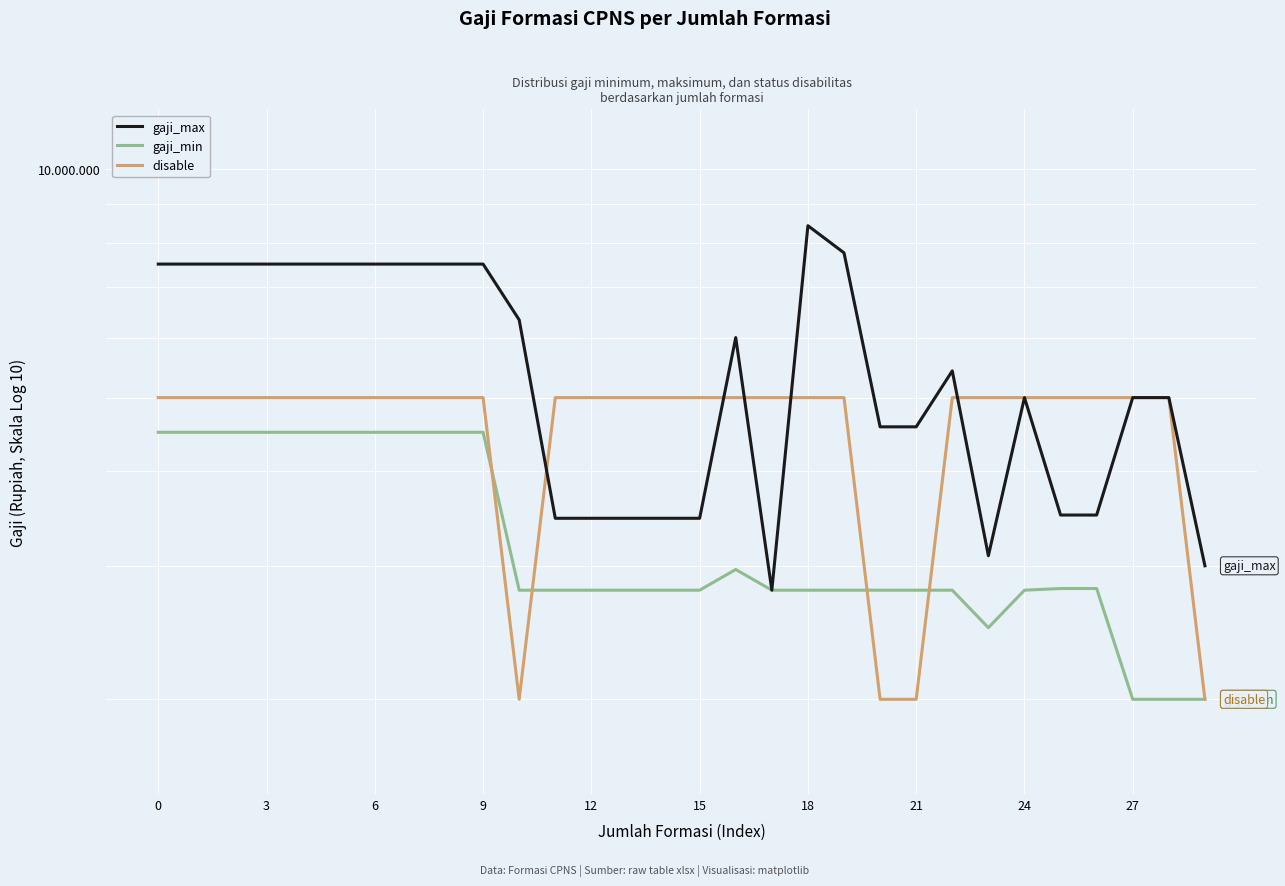

What is the value of the gaji_min point at the 23rd from the left?

2785700